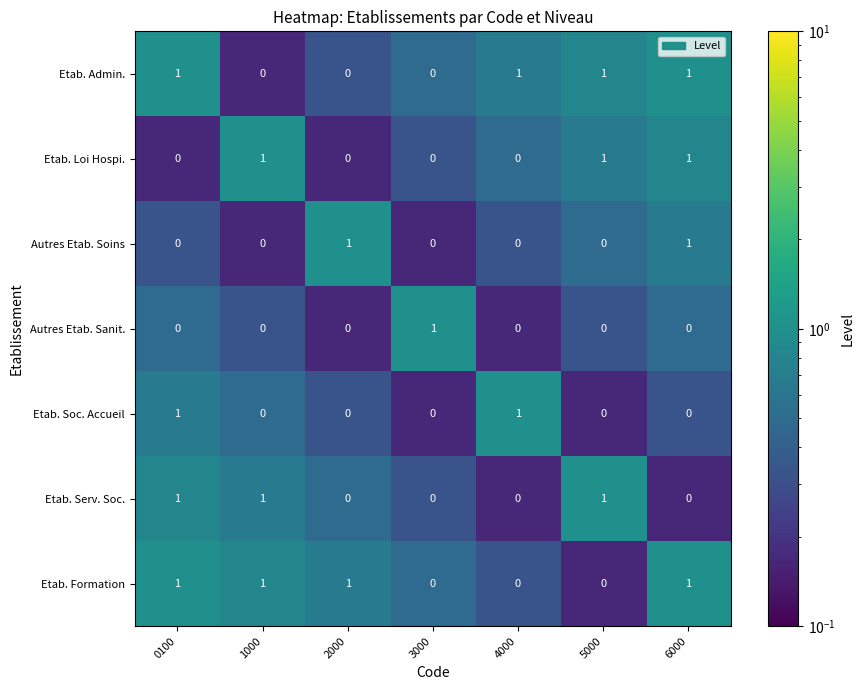

Is it true that Etab. Soc. Accueil equals 0 at 1000?

True